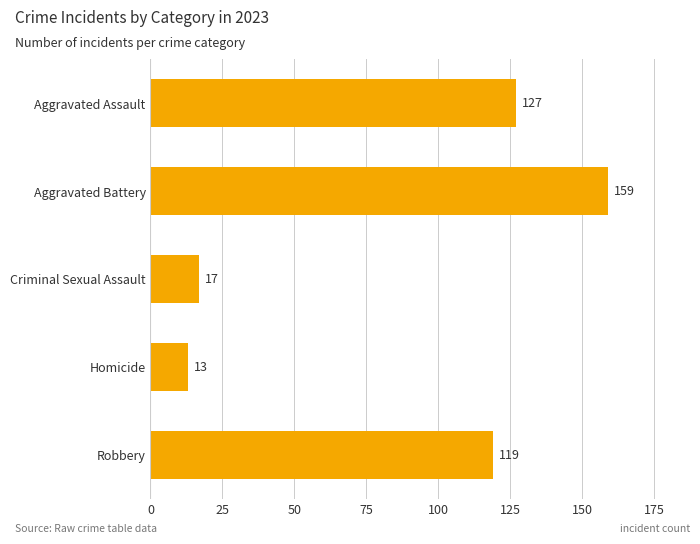

Which has a higher value, Robbery or Aggravated Assault?

Aggravated Assault